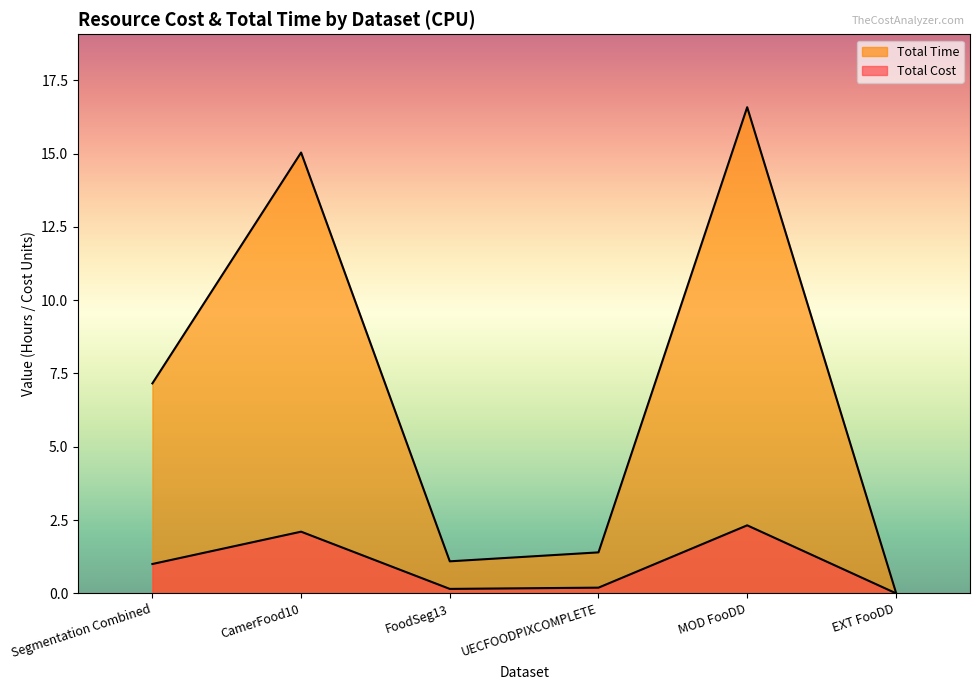

How many lines are shown in the chart?

2